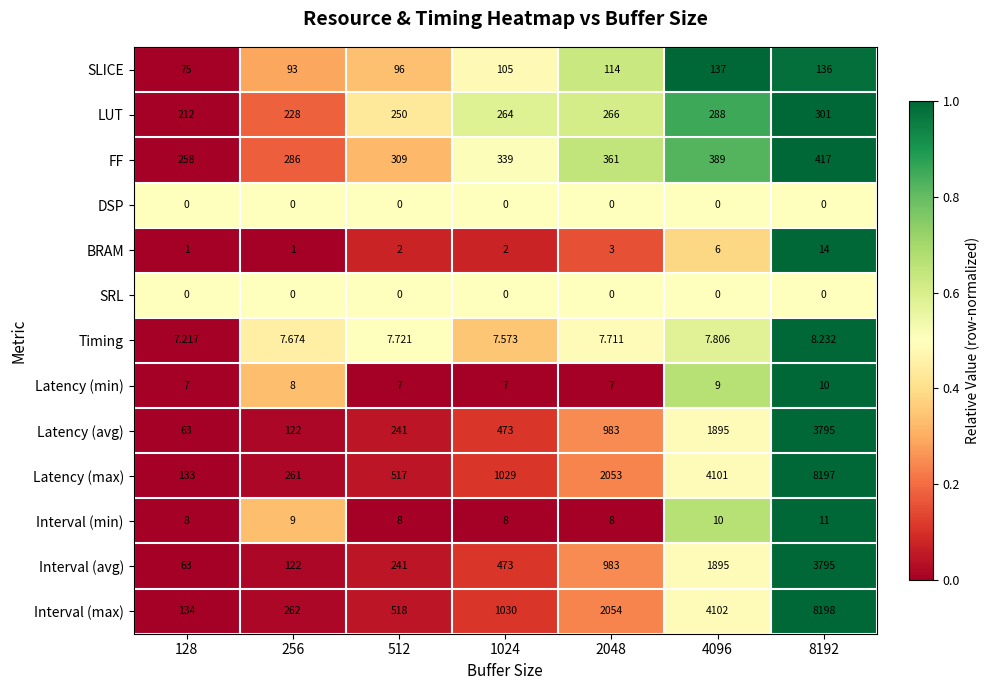

Reading left to right, what are all the values shown in this chart?

SLICE: 128=75.0	256=93.0	512=96.0	1024=105.0	2048=114.0	4096=137.0	8192=136.0
LUT: 128=212.0	256=228.0	512=250.0	1024=264.0	2048=266.0	4096=288.0	8192=301.0
FF: 128=258.0	256=286.0	512=309.0	1024=339.0	2048=361.0	4096=389.0	8192=417.0
DSP: 128=0.0	256=0.0	512=0.0	1024=0.0	2048=0.0	4096=0.0	8192=0.0
BRAM: 128=1.0	256=1.0	512=2.0	1024=2.0	2048=3.0	4096=6.0	8192=14.0
SRL: 128=0.0	256=0.0	512=0.0	1024=0.0	2048=0.0	4096=0.0	8192=0.0
Timing: 128=7.2	256=7.7	512=7.7	1024=7.6	2048=7.7	4096=7.8	8192=8.2
Latency (min): 128=7.0	256=8.0	512=7.0	1024=7.0	2048=7.0	4096=9.0	8192=10.0
Latency (avg): 128=63.0	256=122.0	512=241.0	1024=473.0	2048=983.0	4096=1895.0	8192=3795.0
Latency (max): 128=133.0	256=261.0	512=517.0	1024=1029.0	2048=2053.0	4096=4101.0	8192=8197.0
Interval (min): 128=8.0	256=9.0	512=8.0	1024=8.0	2048=8.0	4096=10.0	8192=11.0
Interval (avg): 128=63.0	256=122.0	512=241.0	1024=473.0	2048=983.0	4096=1895.0	8192=3795.0
Interval (max): 128=134.0	256=262.0	512=518.0	1024=1030.0	2048=2054.0	4096=4102.0	8192=8198.0